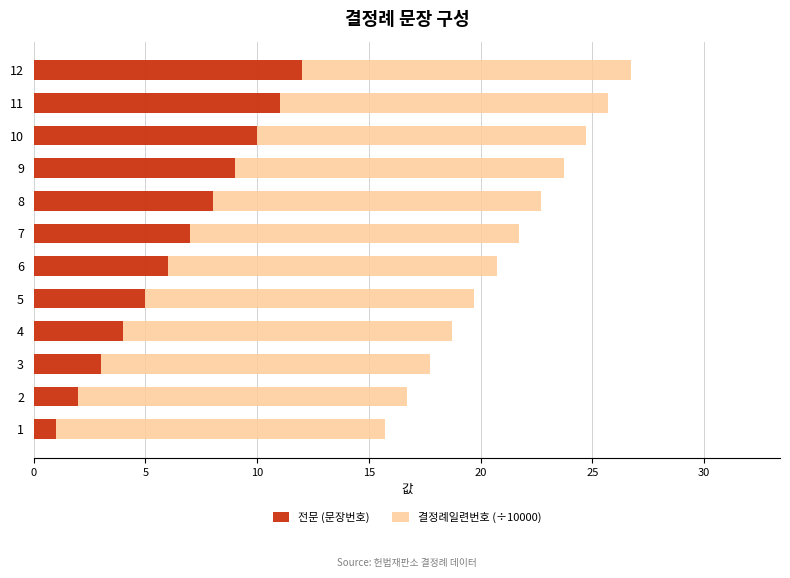

True or false: 전문 (문장번호) has a value of 4.5 at 9.

False